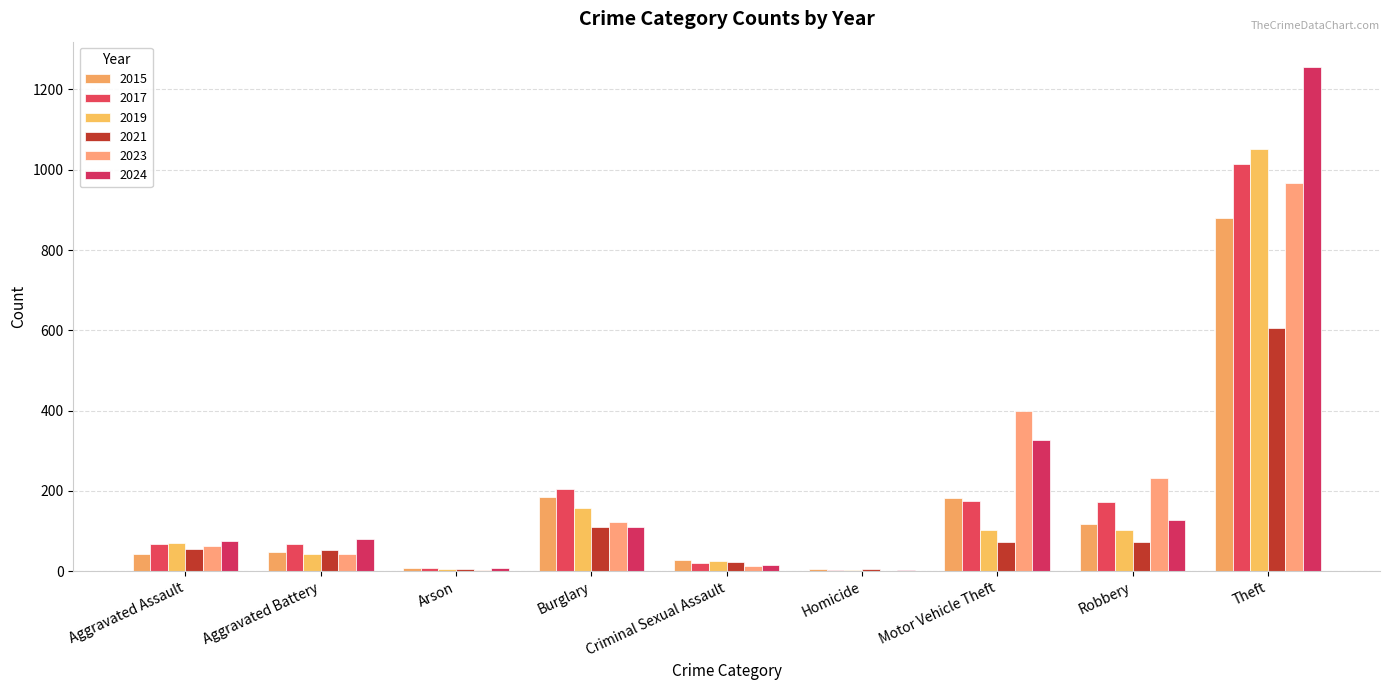

The value of 2023 at Criminal Sexual Assault is 13. True or false?

True